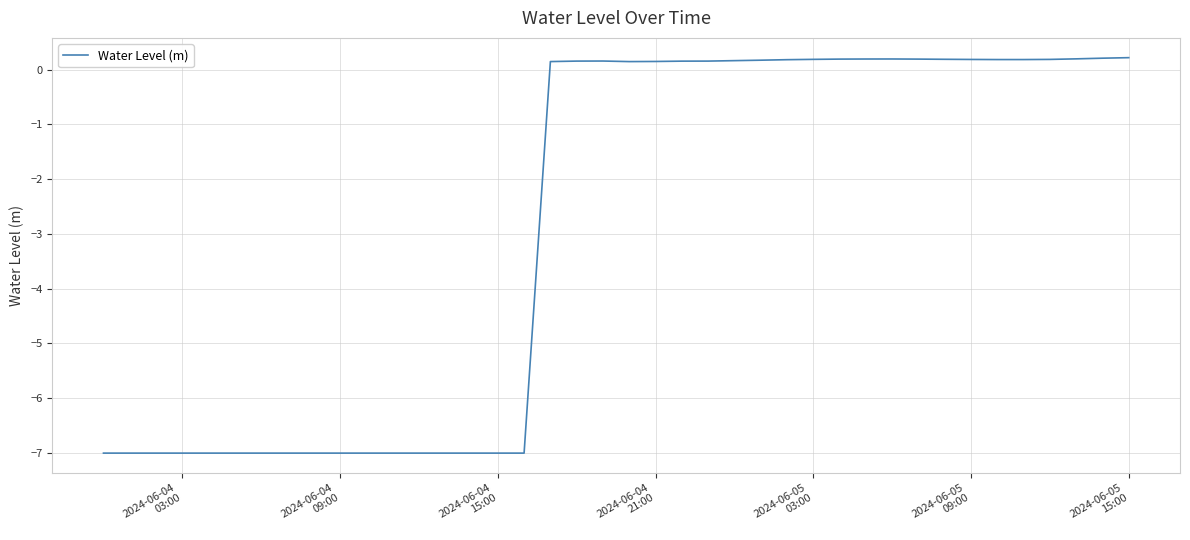

True or false: the data has more than 0 interior local peaks.

True